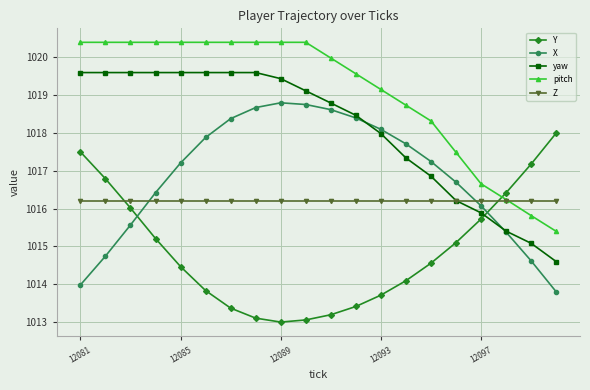

List the series in order of their overall mean, highest first.

pitch, yaw, X, Z, Y